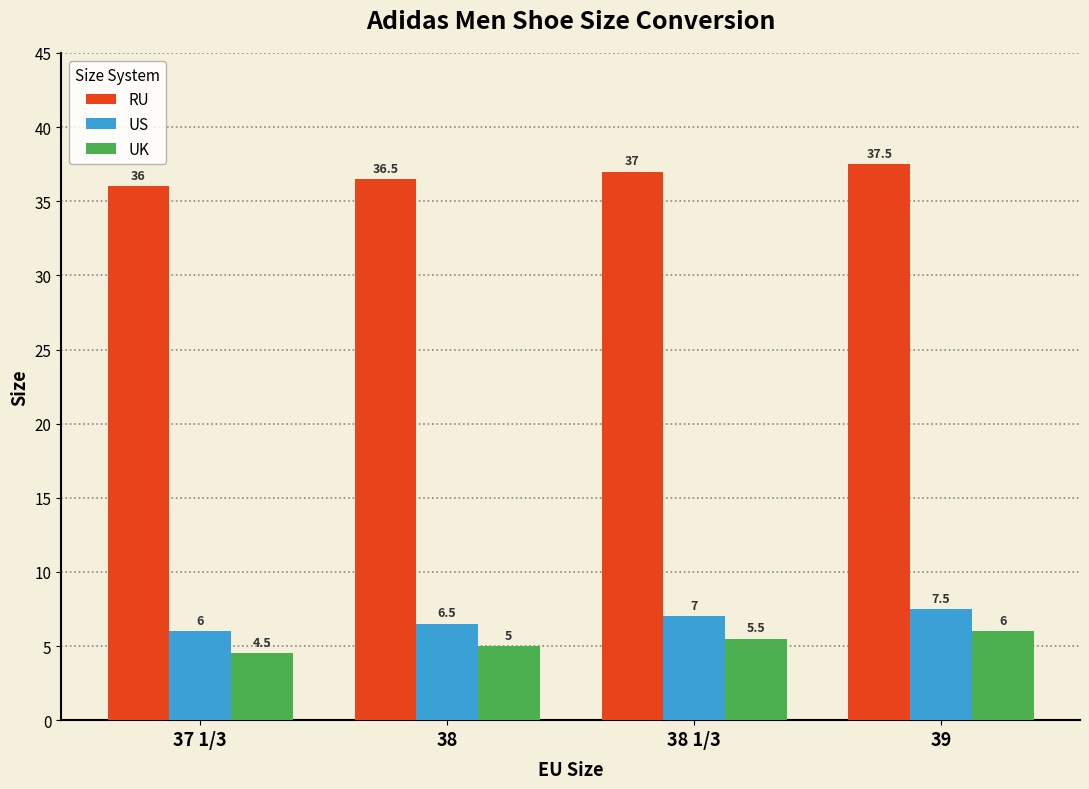

What is the difference between the highest and lowest values at 38 1/3?

31.5